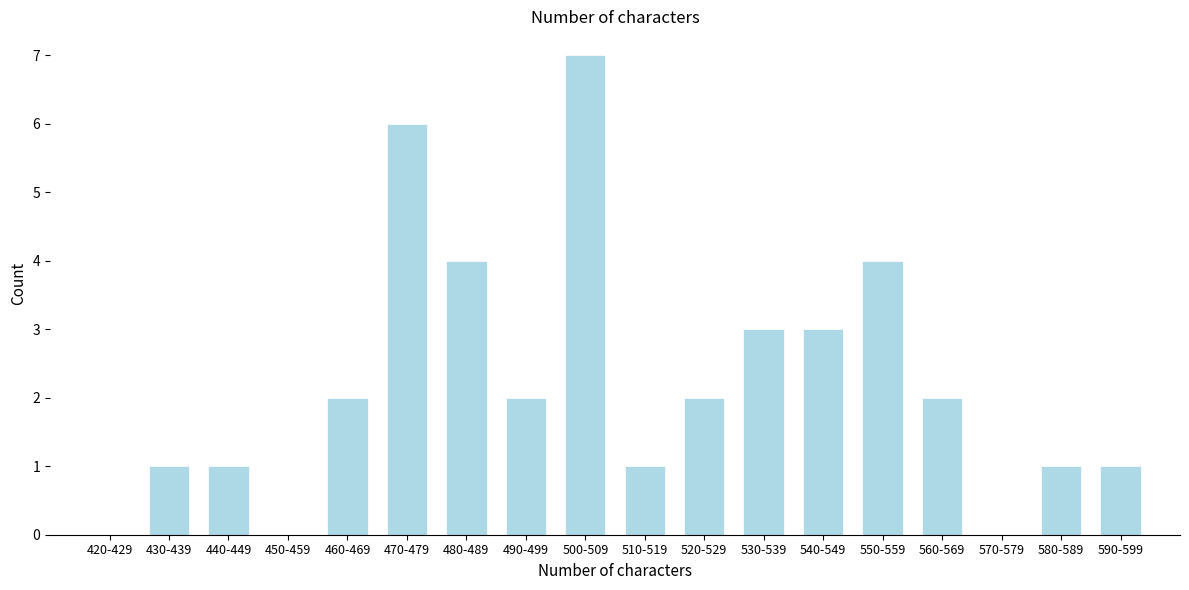

Reading left to right, list all the values displayed in this chart.

420-429=0	430-439=1	440-449=1	450-459=0	460-469=2	470-479=6	480-489=4	490-499=2	500-509=7	510-519=1	520-529=2	530-539=3	540-549=3	550-559=4	560-569=2	570-579=0	580-589=1	590-599=1